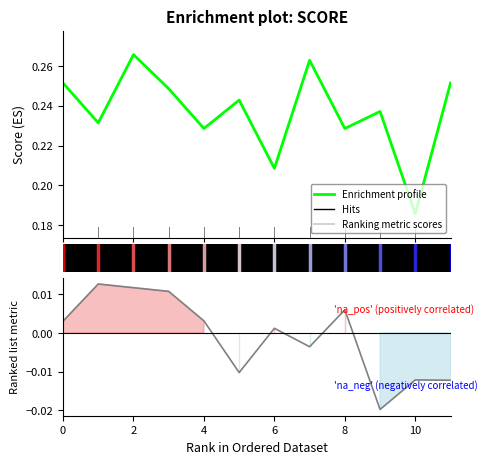

How many lines are shown in the chart?

2